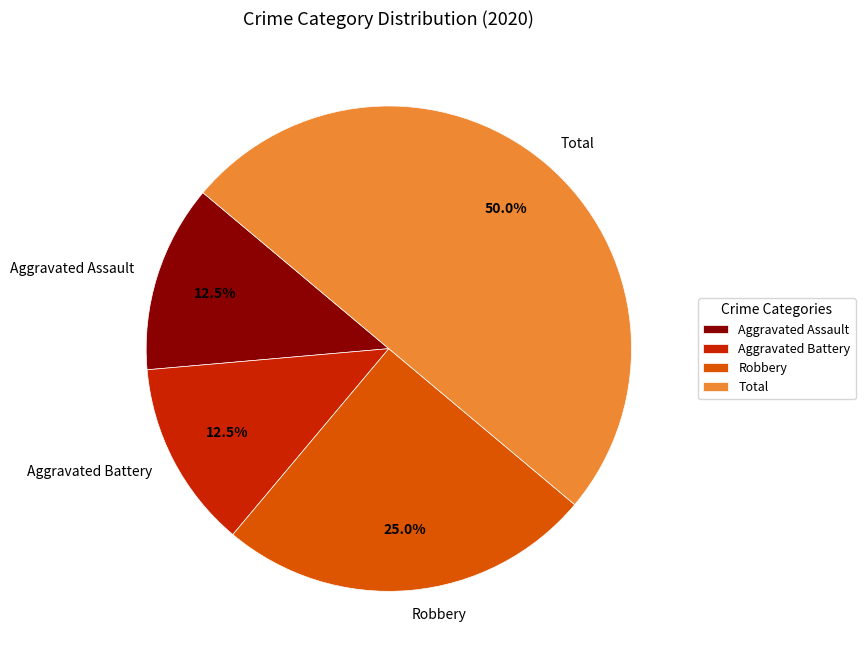

How much of the chart is everything except Total?

50.0%